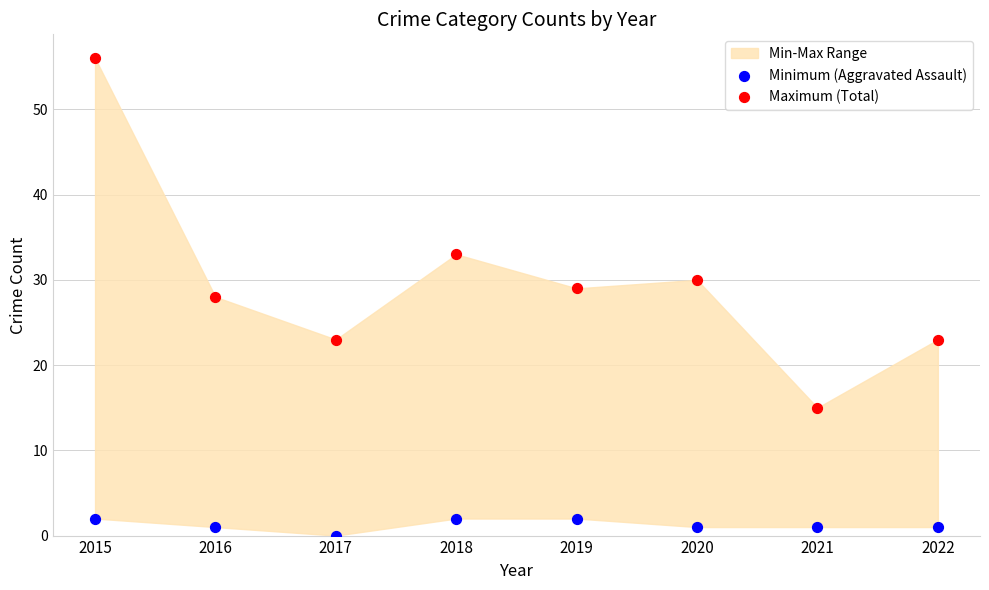

Which series has the widest spread of Y values?

Maximum (Total)